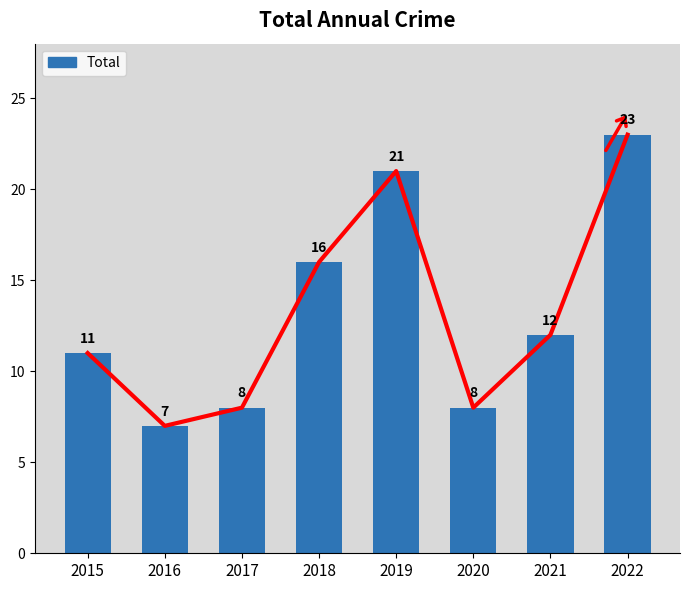

Reading left to right, extract all data points from this chart.

11	7	8	16	21	8	12	23